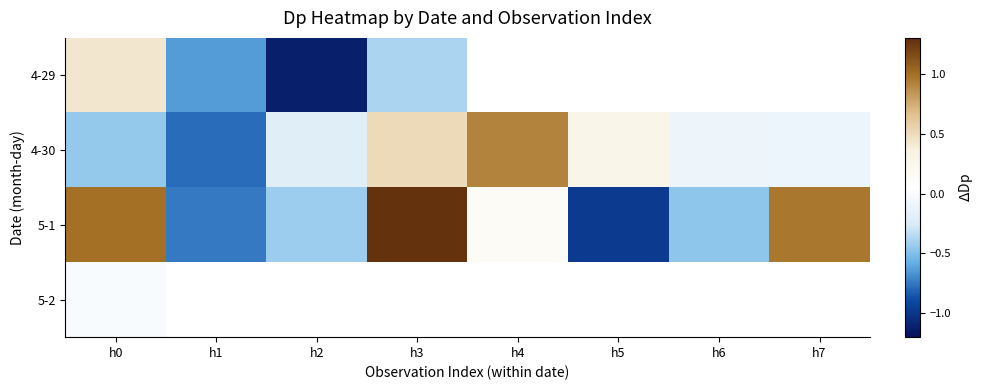

What is the maximum value shown in the chart?

1.3